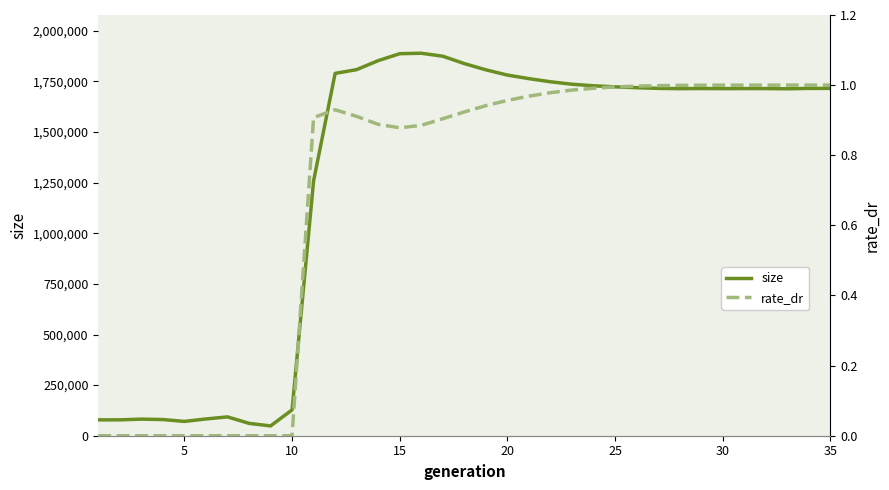

What is the lowest value of the size series?

48360